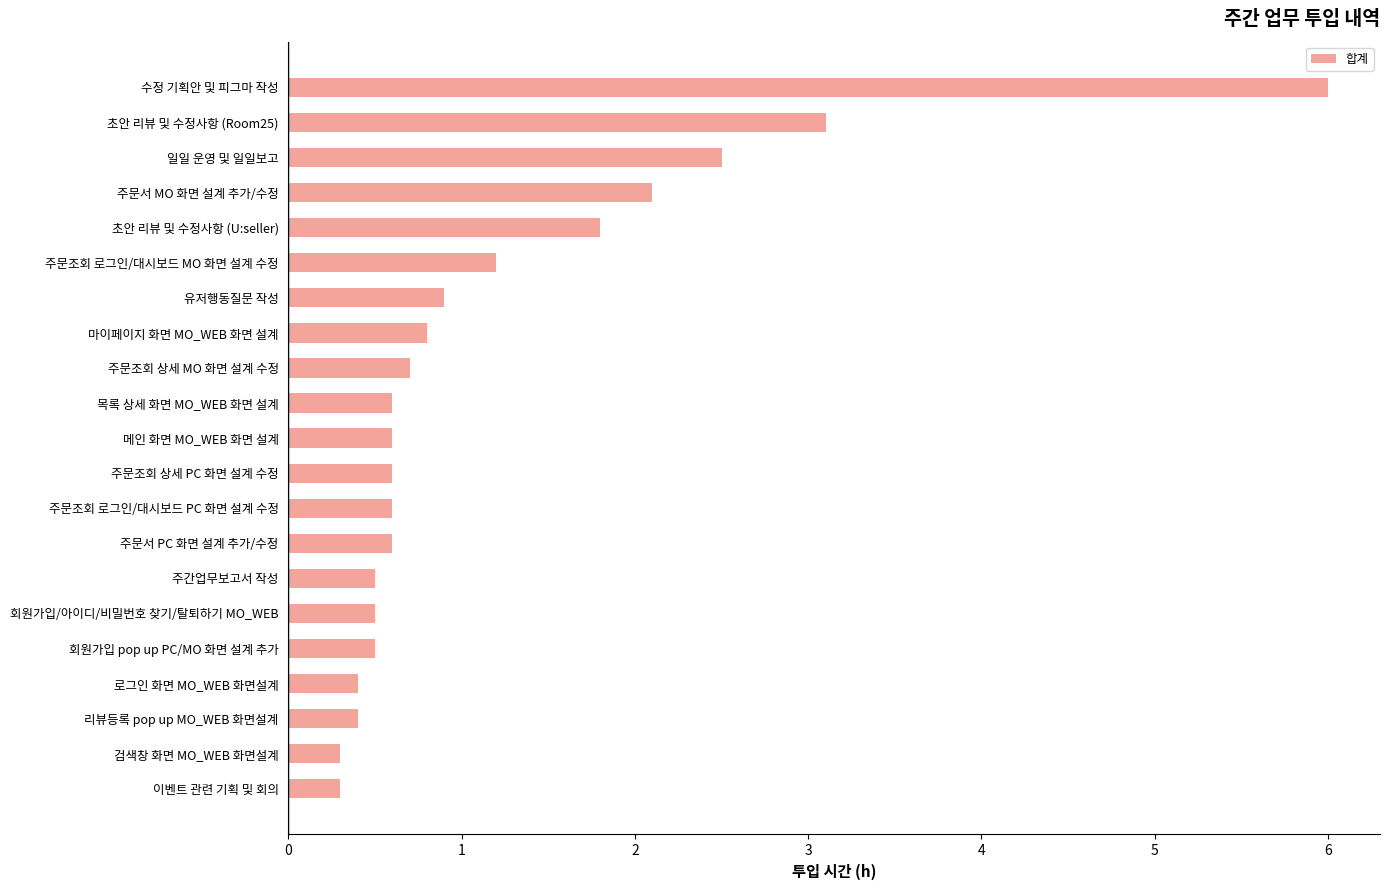

What is the change in value from 목록 상세 화면 MO_WEB 화면 설계 to 주문조회 로그인/대시보드 MO 화면 설계 수정?

+0.6